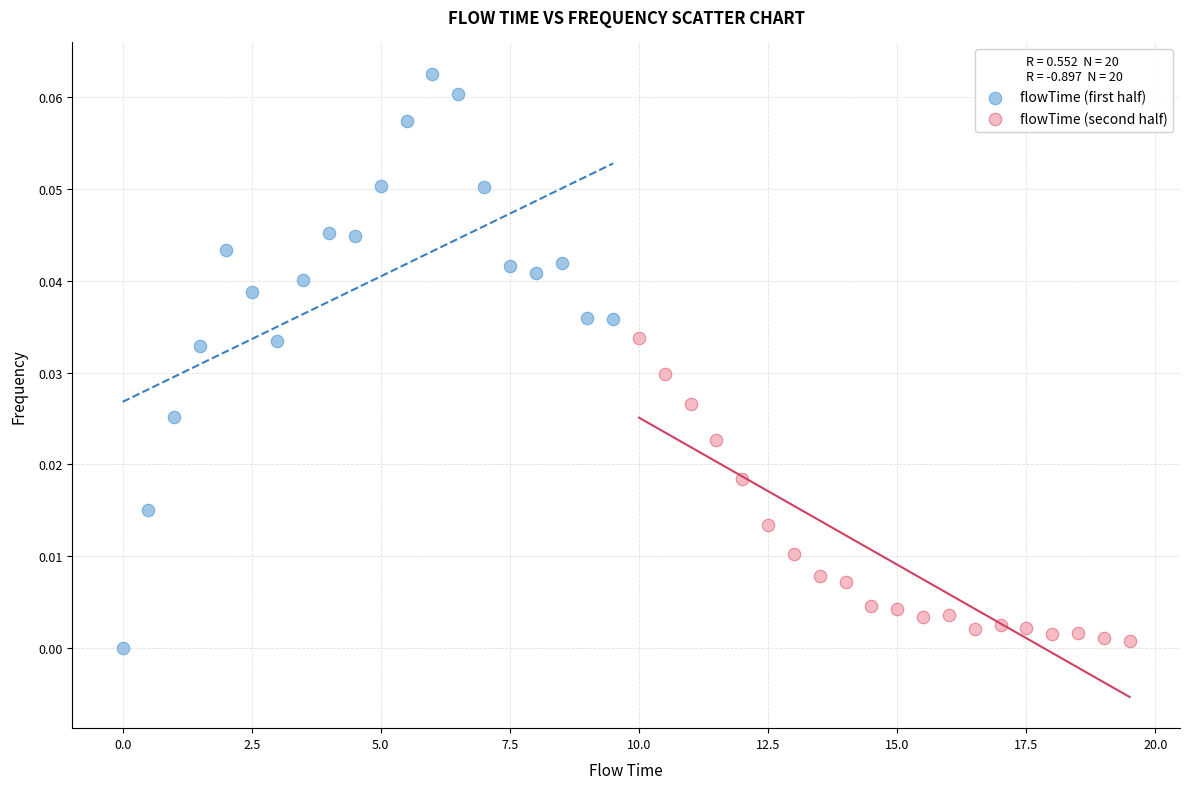

Which series has the widest spread of Y values?

flowTime (first half)